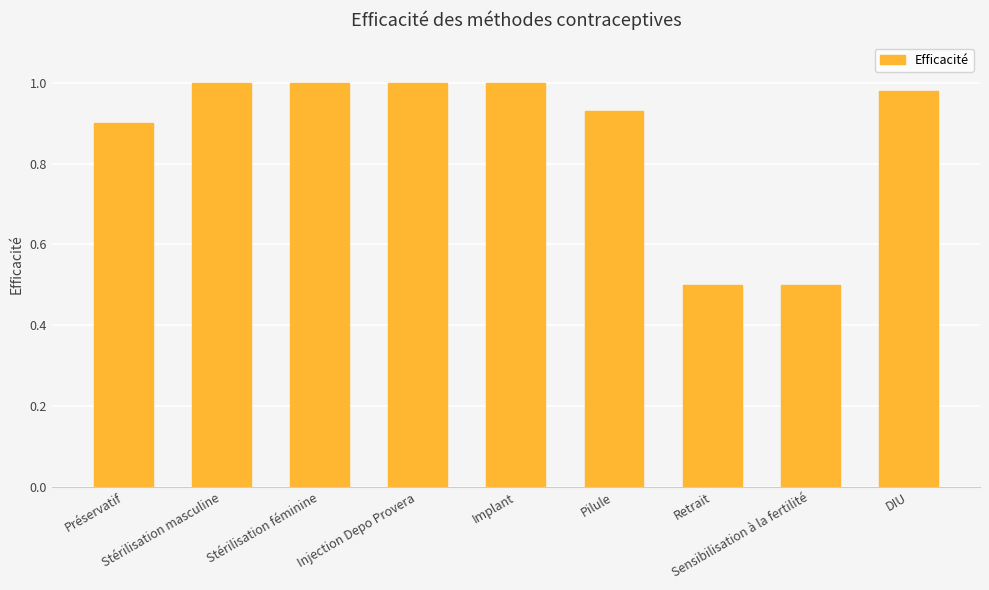

What is the change in value from Implant to Retrait?

-0.5